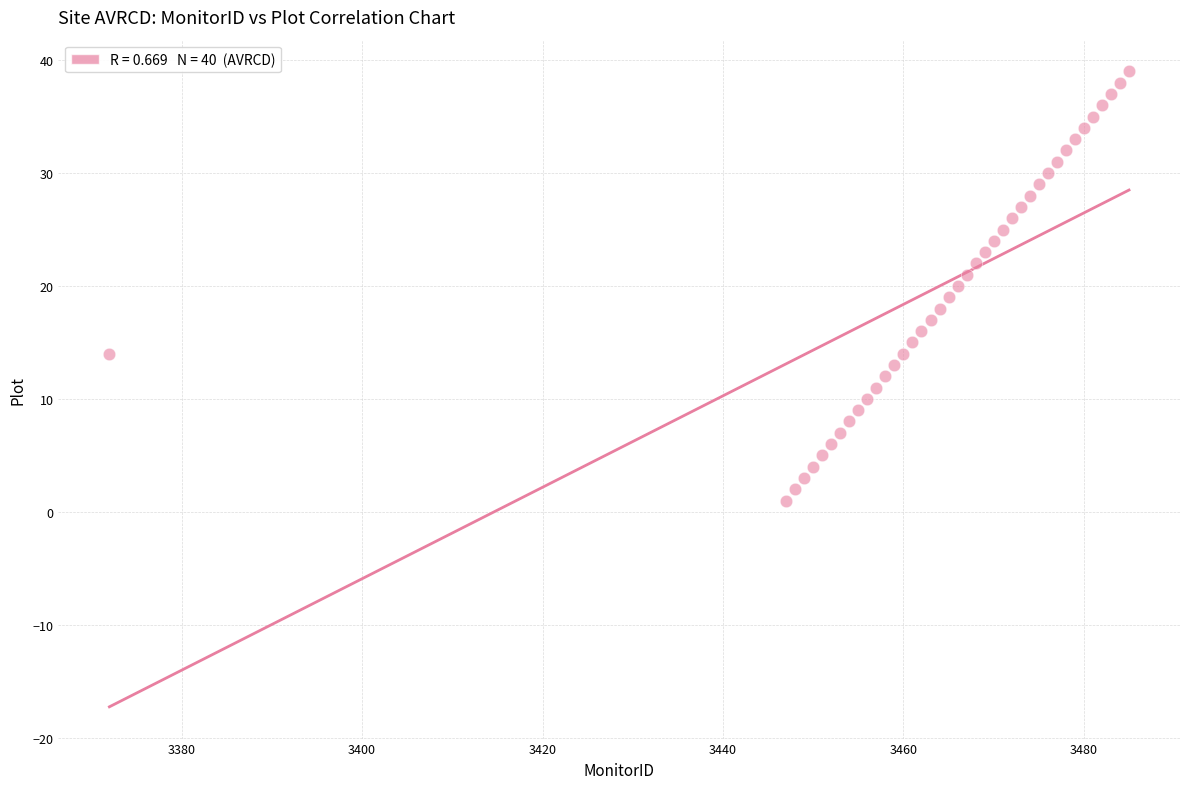

What is the range of Y values (max minus min)?

38